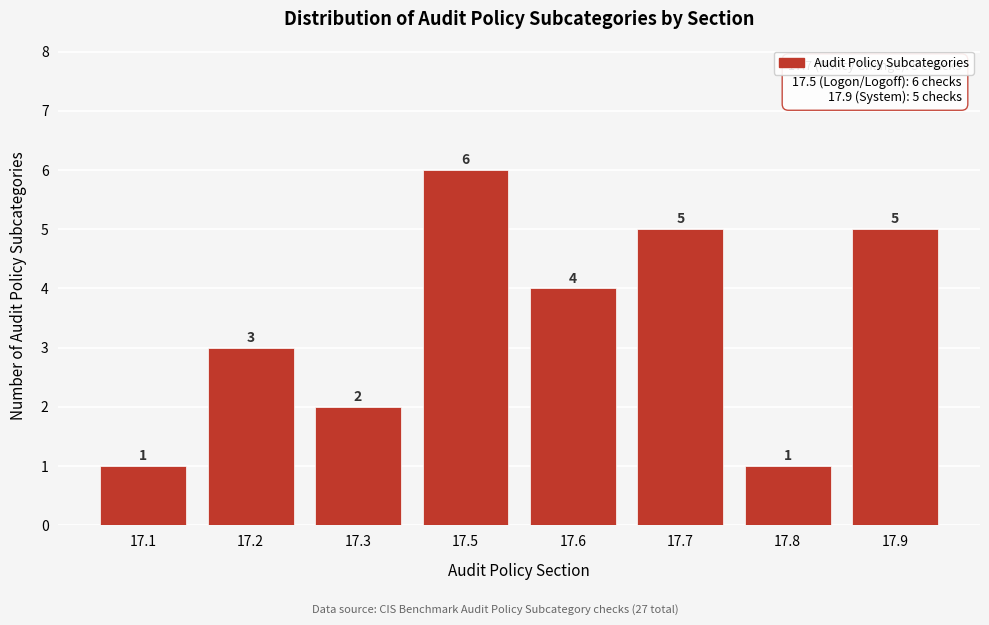

Reading right to left, list all the values displayed in this chart.

5	1	5	4	6	2	3	1